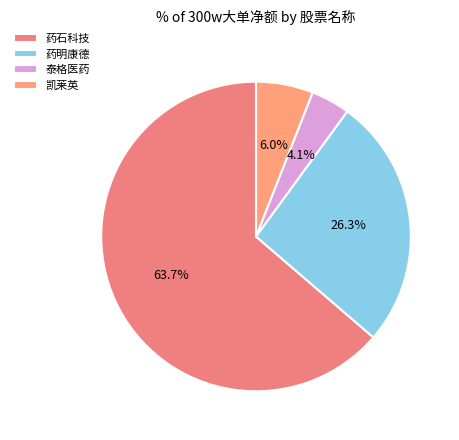

The 药石科技 slice represents 53% of the pie. True or false?

False